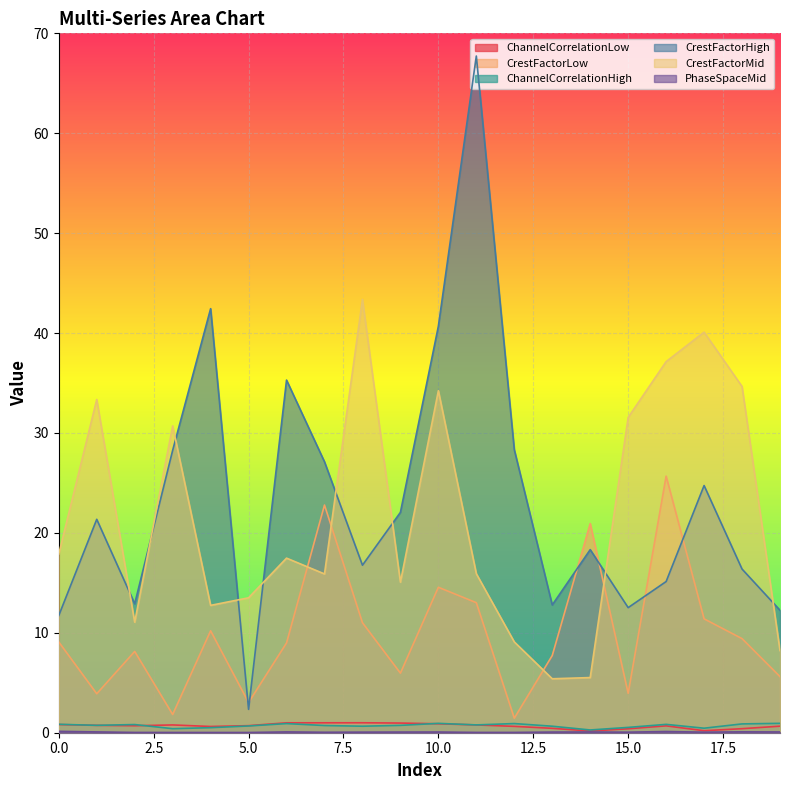

True or false: ChannelCorrelationHigh and PhaseSpaceMid intersect in this chart.

False